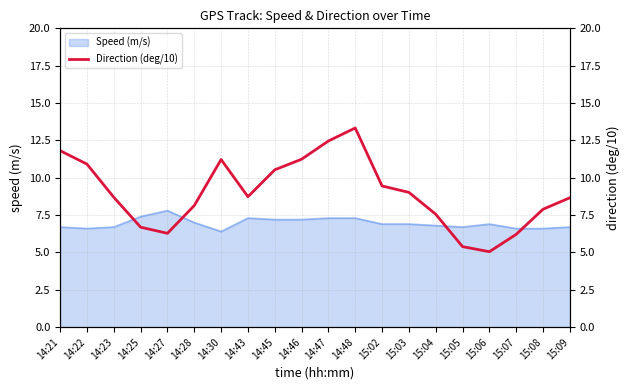

Is it true that the value at 15:06 is 6.9?

False